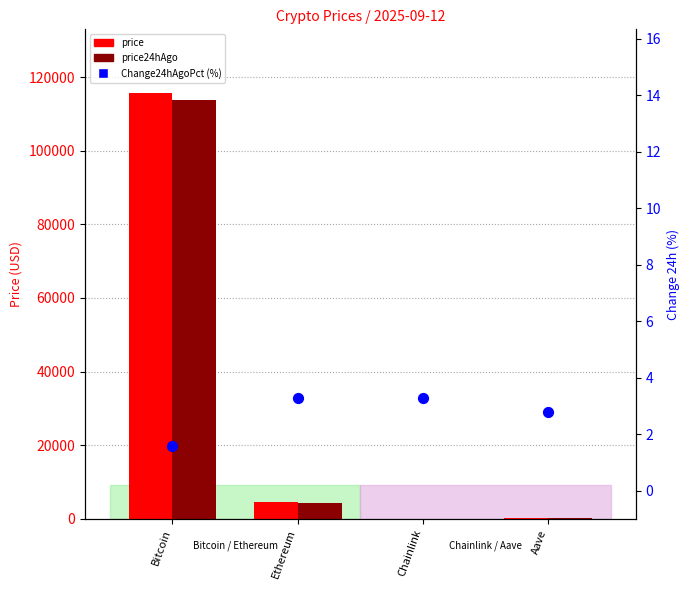

Which series reaches the minimum Y coordinate?

Change24hAgoPct (%)